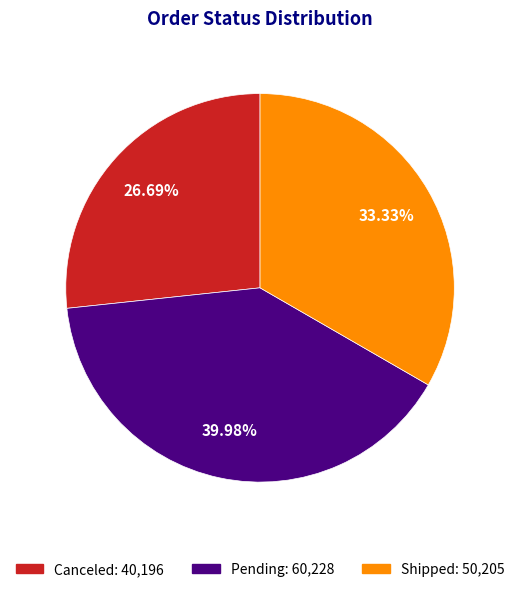

What portion of the pie excludes Shipped?

66.7%